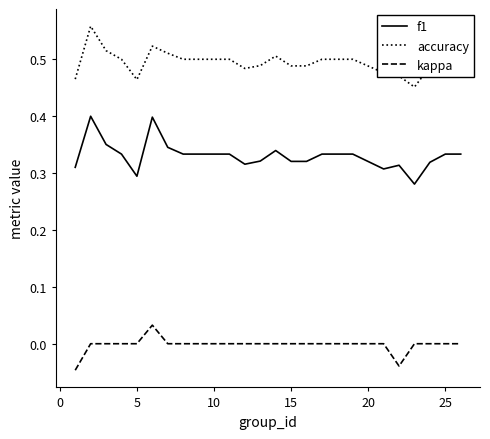

How many series are shown in this chart?

3